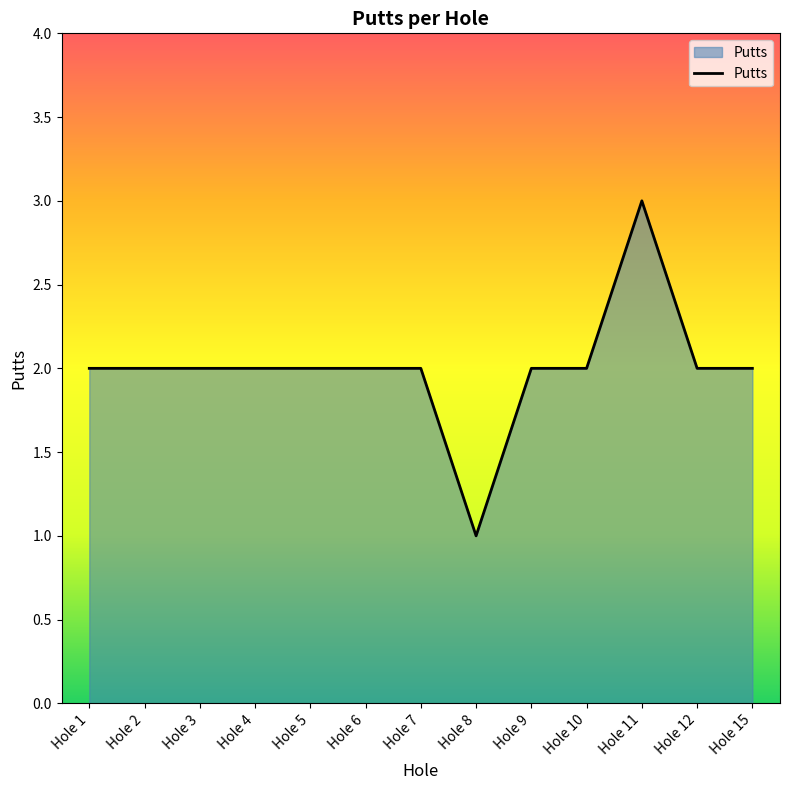

Which has a higher value, Hole 11 or Hole 15?

Hole 11